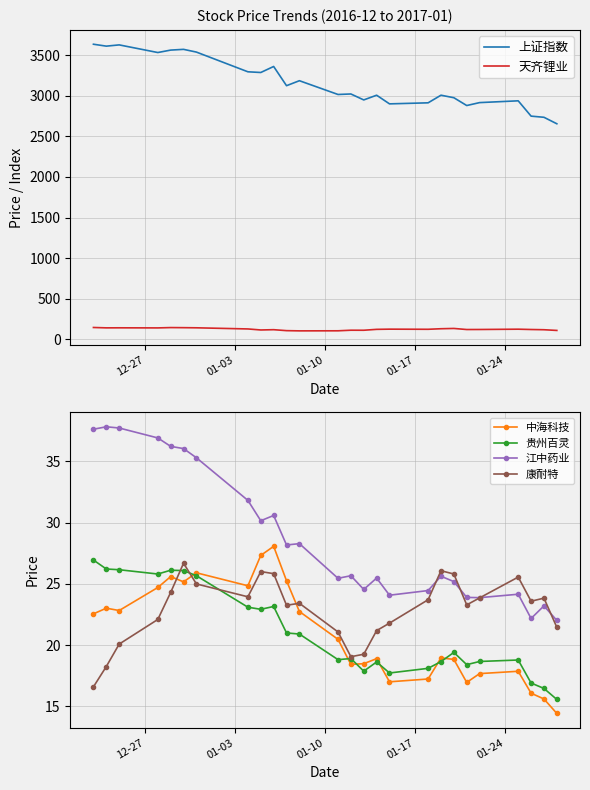

True or false: 上证指数 and 天齐锂业 cross at least once.

False